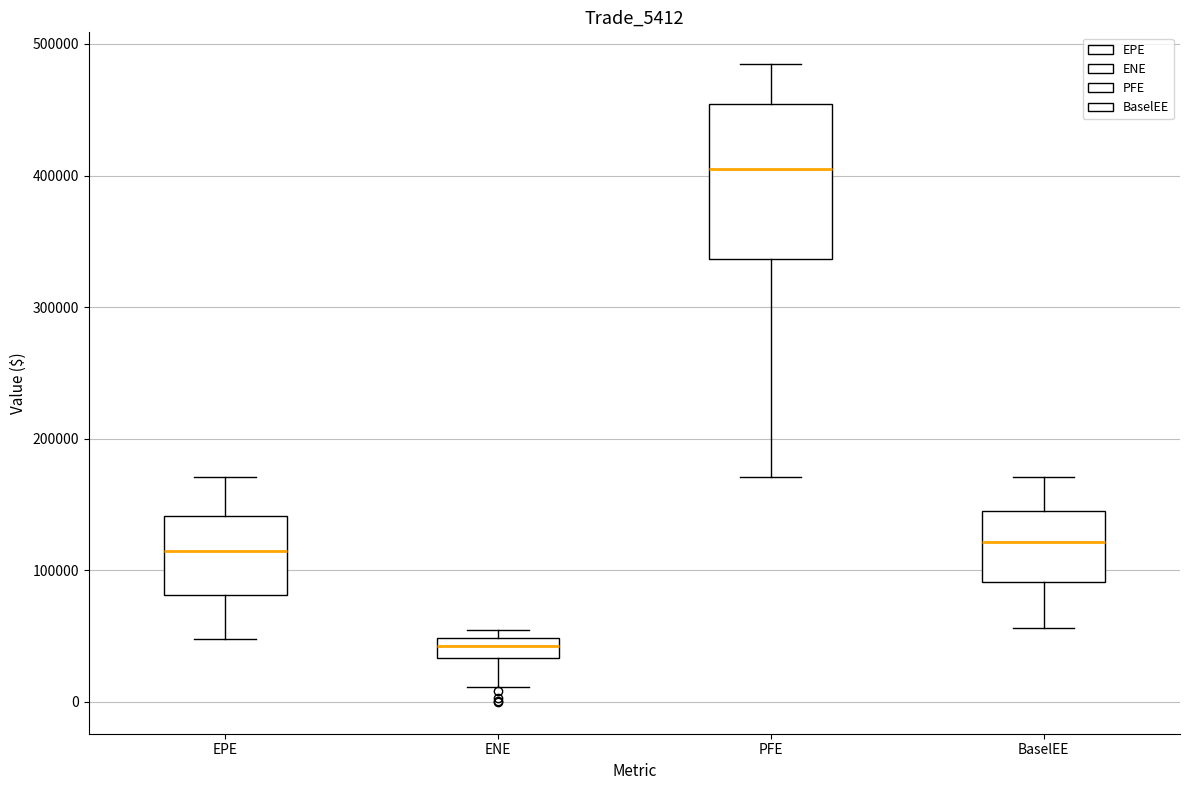

Which box's median line is the highest?

PFE